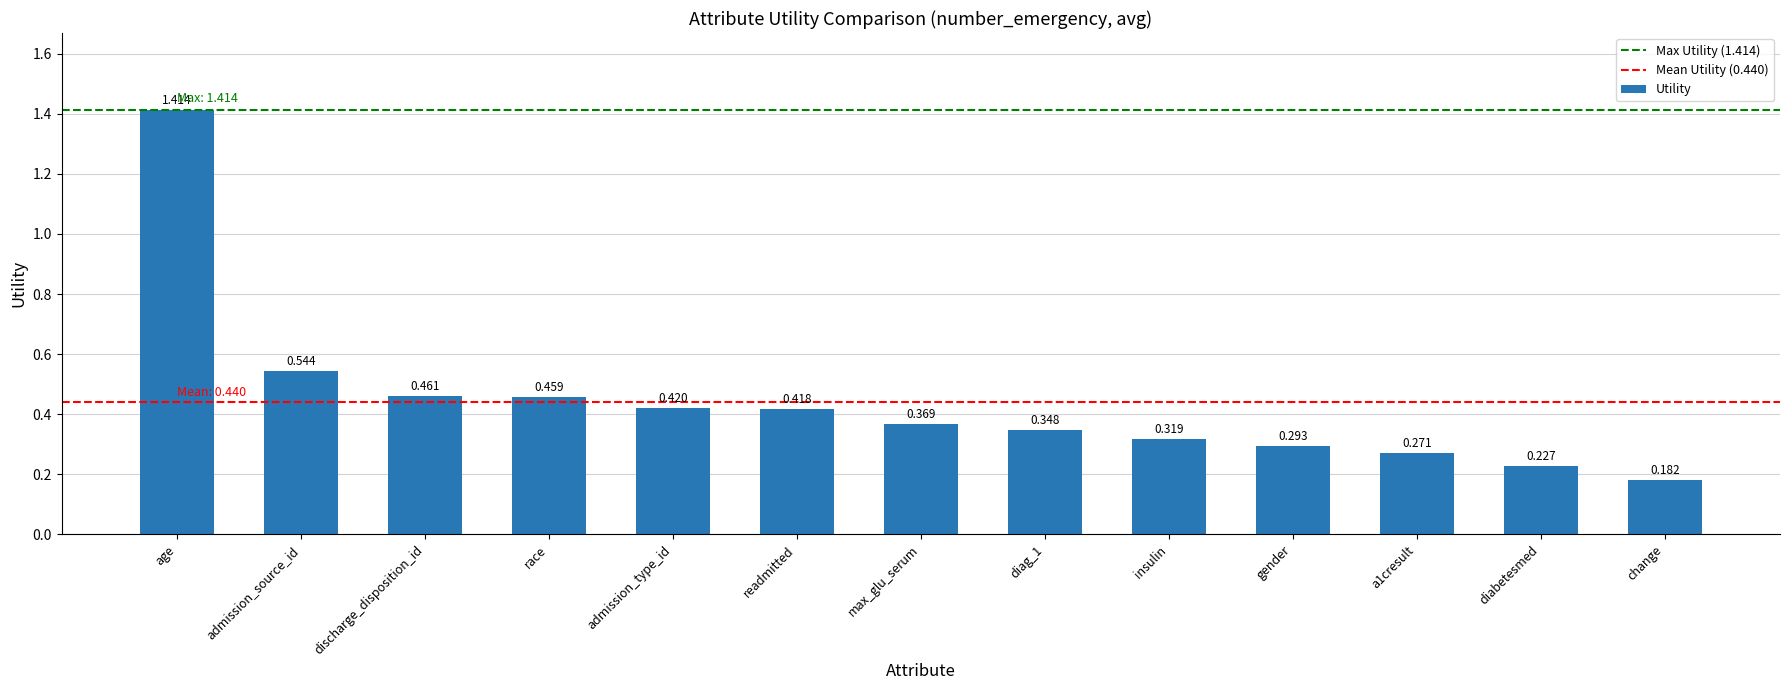

Is it true that the value at max_glu_serum is 0.5?

False